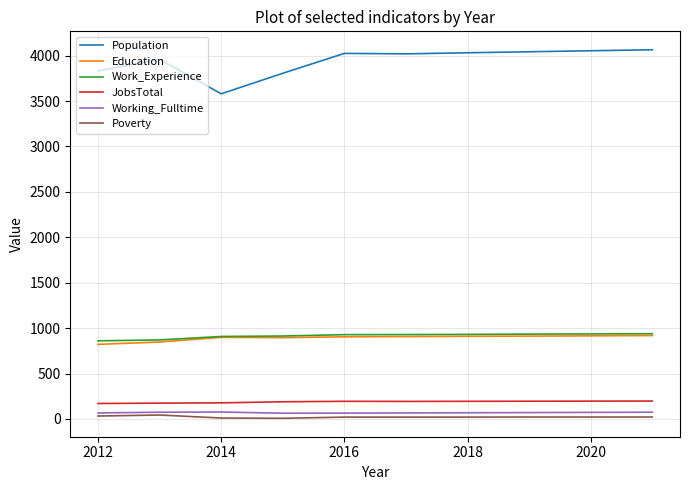

At how many categories does at least one series exceed 3713?

9